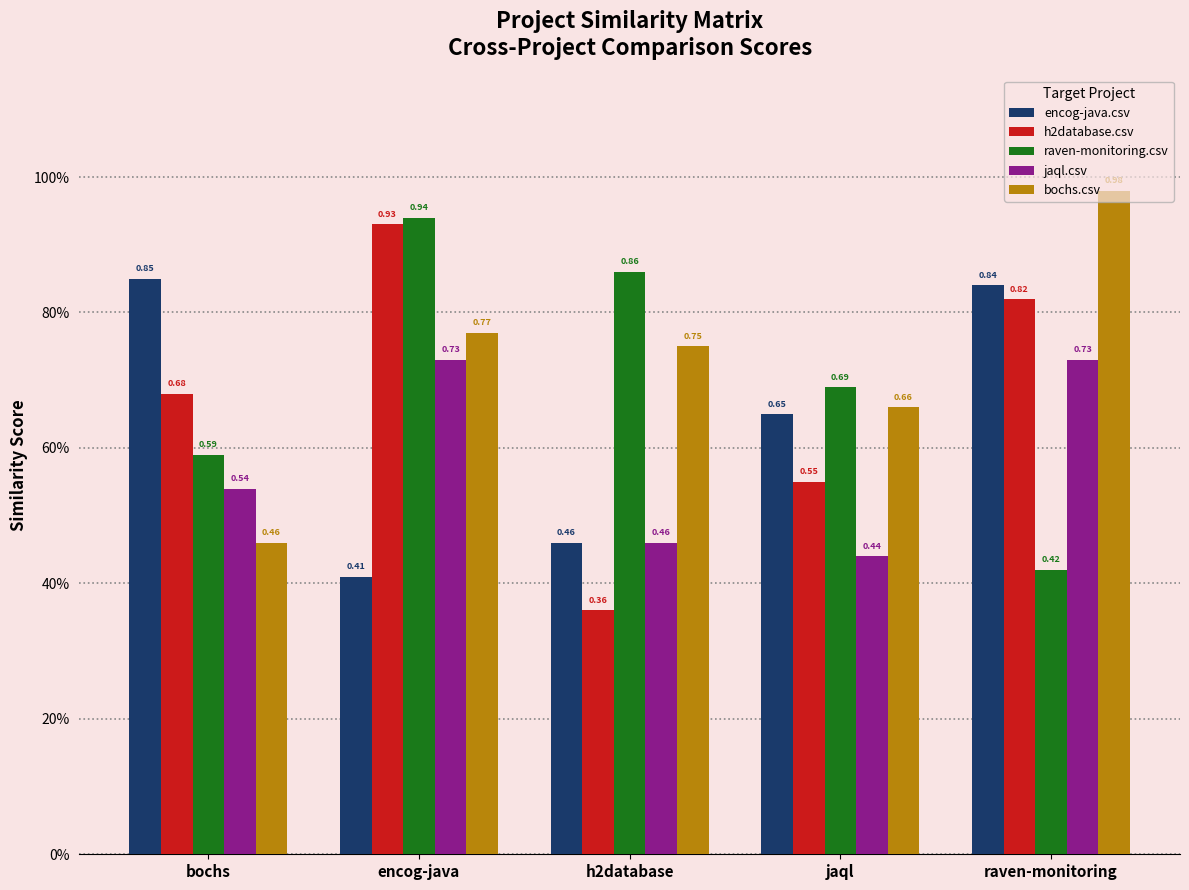

Which label corresponds to the largest value in the chart?

raven-monitoring